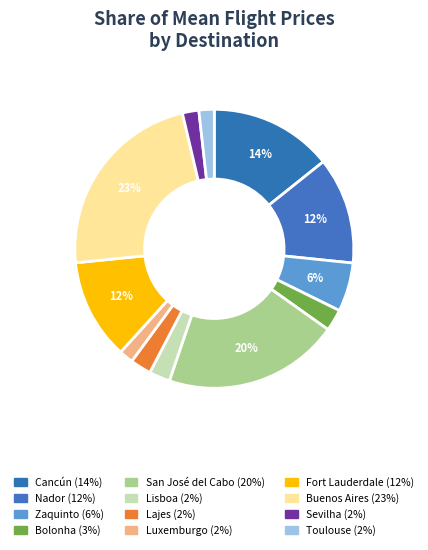

Rank the categories by value from highest to lowest.

Buenos Aires, San José del Cabo, Cancún, Nador, Fort Lauderdale, Zaquinto, Bolonha, Lajes, Lisboa, Sevilha, Toulouse, Luxemburgo